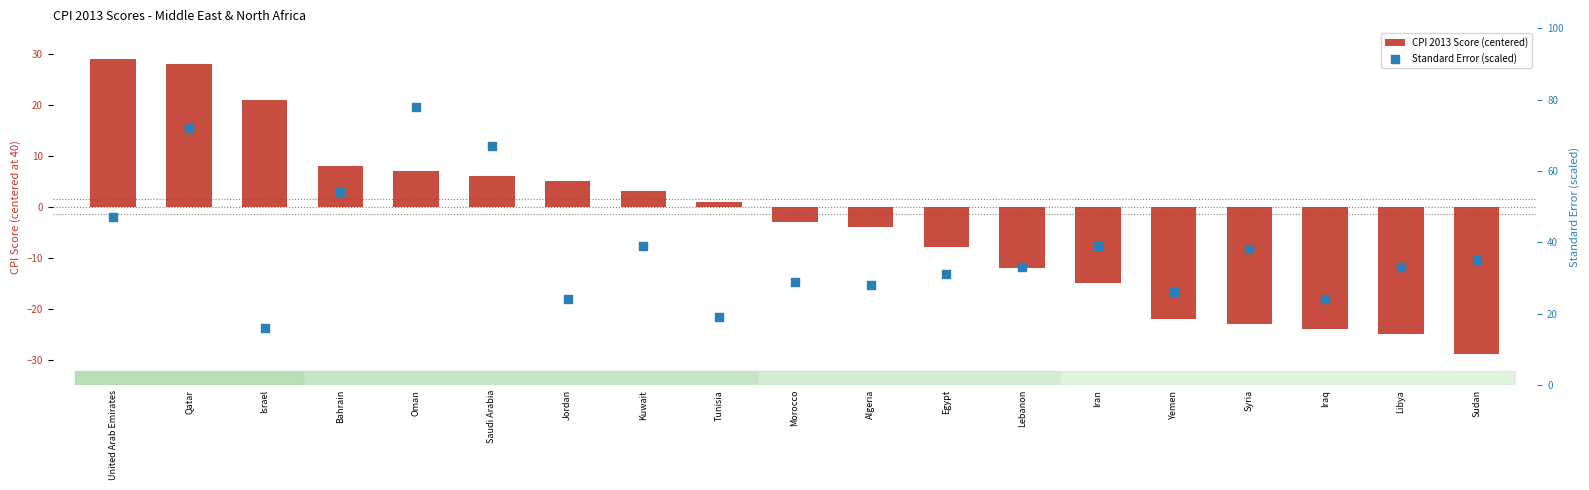

What is the total value across all series at Libya?

8